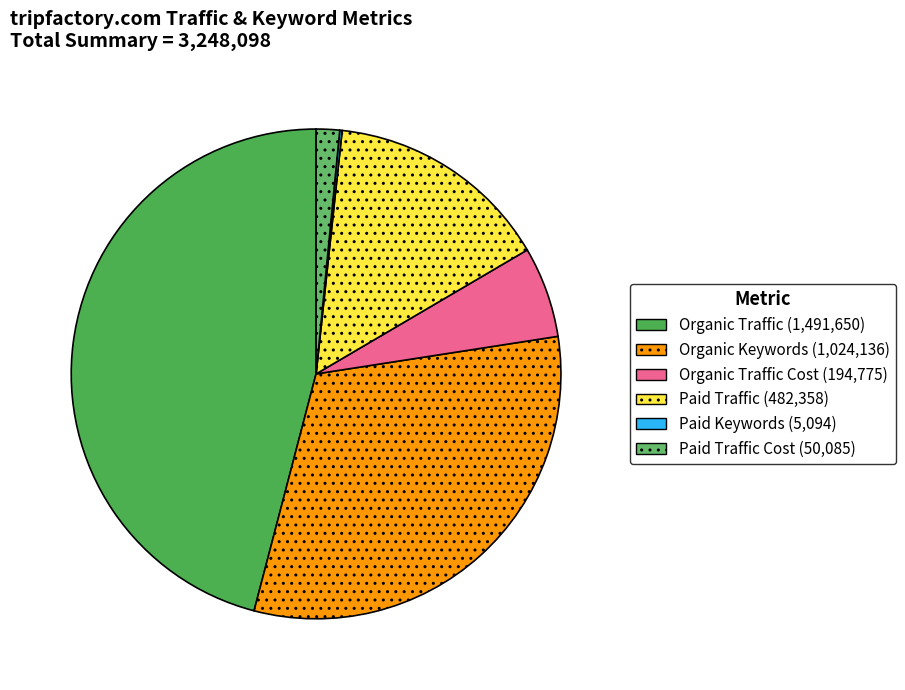

To the nearest percent, what is the average slice percentage?

17%